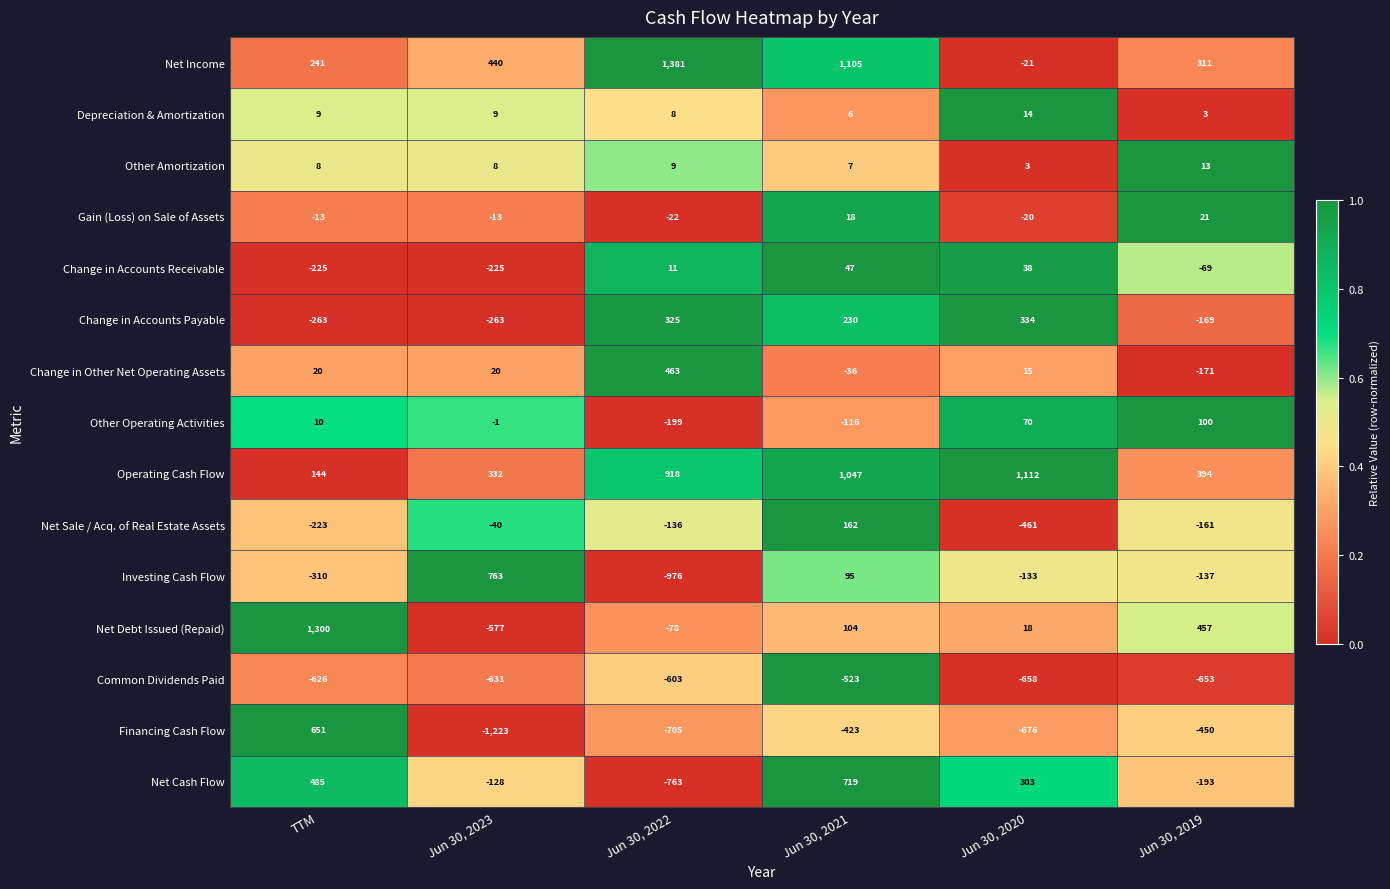

At Jun 30, 2021, list the series in order from smallest to largest.

Common Dividends Paid, Financing Cash Flow, Other Operating Activities, Change in Other Net Operating Assets, Depreciation & Amortization, Other Amortization, Gain (Loss) on Sale of Assets, Change in Accounts Receivable, Investing Cash Flow, Net Debt Issued (Repaid), Net Sale / Acq. of Real Estate Assets, Change in Accounts Payable, Net Cash Flow, Operating Cash Flow, Net Income